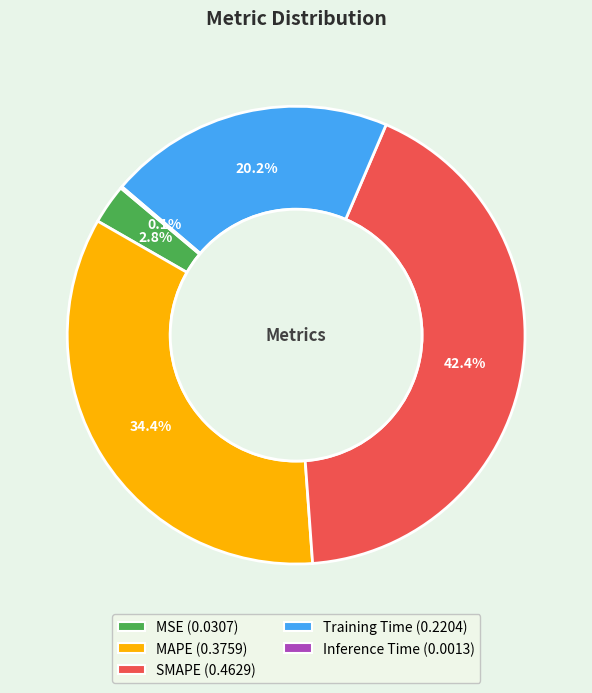

Combined, do SMAPE and MAPE account for over 50%?

Yes